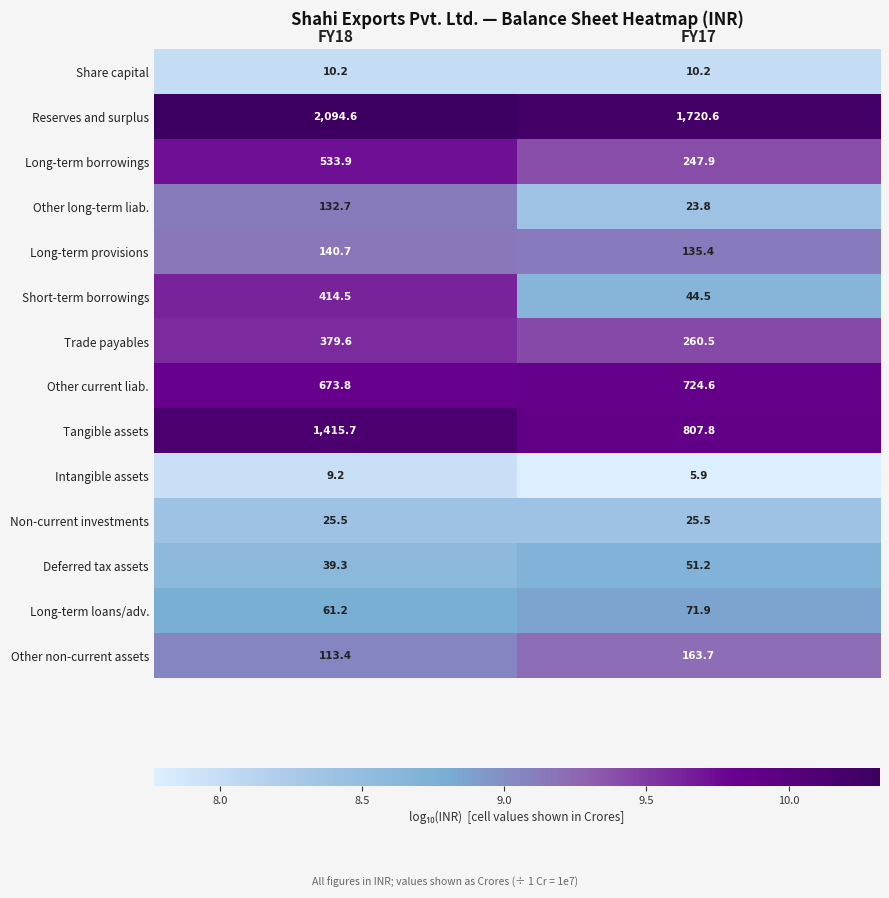

Rank the series at FY17 from highest to lowest value.

Reserves and surplus, Tangible assets, Other current liab., Trade payables, Long-term borrowings, Other non-current assets, Long-term provisions, Long-term loans/adv., Deferred tax assets, Short-term borrowings, Non-current investments, Other long-term liab., Share capital, Intangible assets